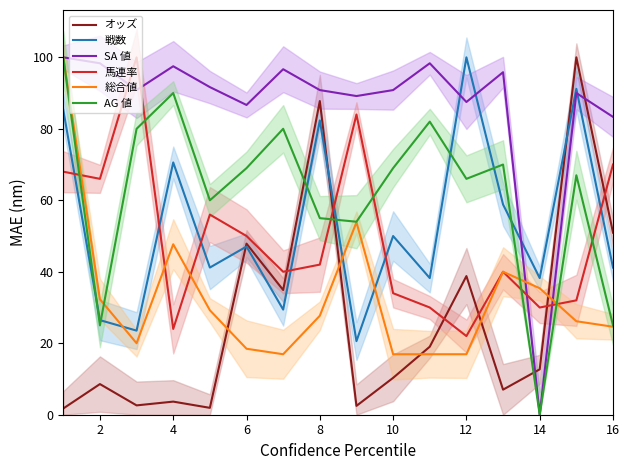

Reading left to right, extract all data points from this chart.

オッズ: 1.7	8.6	2.6	3.7	1.9	47.9	34.9	87.8	2.5	10.3	19.0	38.8	7.0	12.7	100.0	50.9
戦数: 85.3	26.5	23.5	70.6	41.2	47.1	29.4	82.4	20.6	50.0	38.2	100.0	58.8	38.2	91.2	41.2
SA 値: 100.0	98.3	90.8	97.5	91.7	86.7	96.7	90.8	89.2	90.8	98.3	87.5	95.8	0.0	90.0	83.3
馬連率: 68.0	66.0	100.0	24.0	56.0	50.0	40.0	42.0	84.0	34.0	30.0	22.0	40.0	30.0	32.0	70.0
総合値: 100.0	32.3	20.0	47.7	29.2	18.5	16.9	27.7	53.8	16.9	16.9	16.9	40.0	35.4	26.2	24.6
AG 値: 100.0	25.0	80.0	90.0	60.0	69.0	80.0	55.0	54.0	69.0	82.0	66.0	70.0	0.0	67.0	25.0